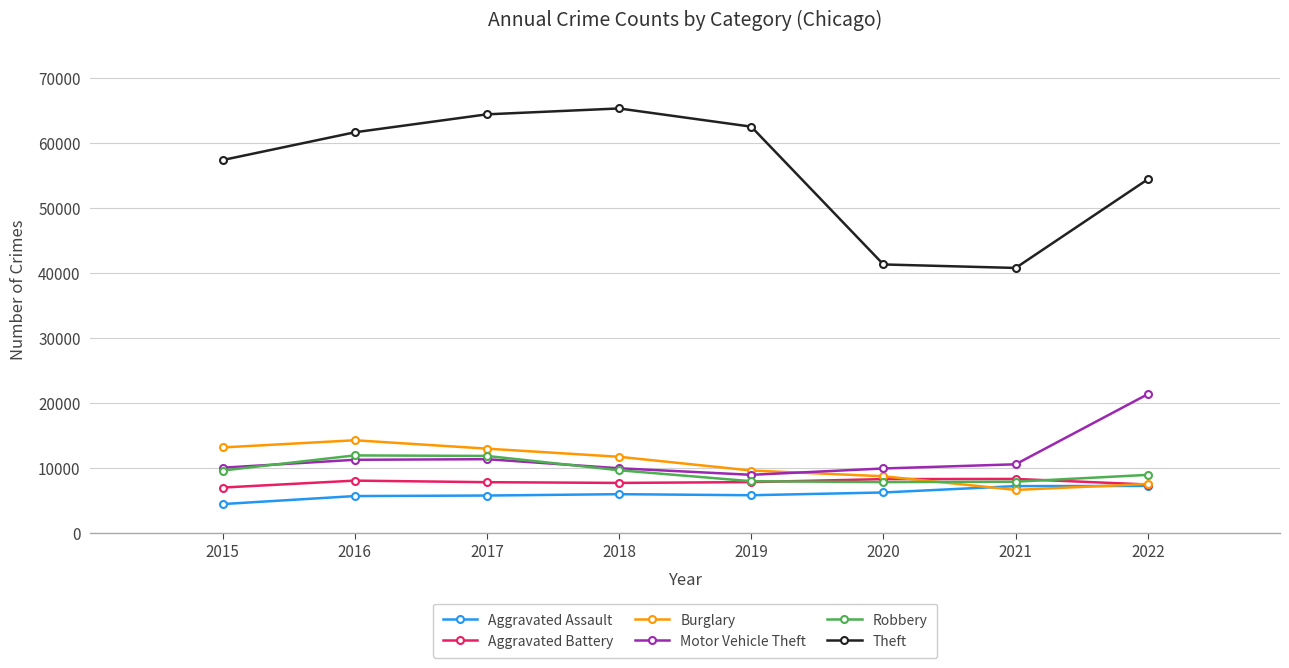

True or false: Robbery and Theft intersect in this chart.

False